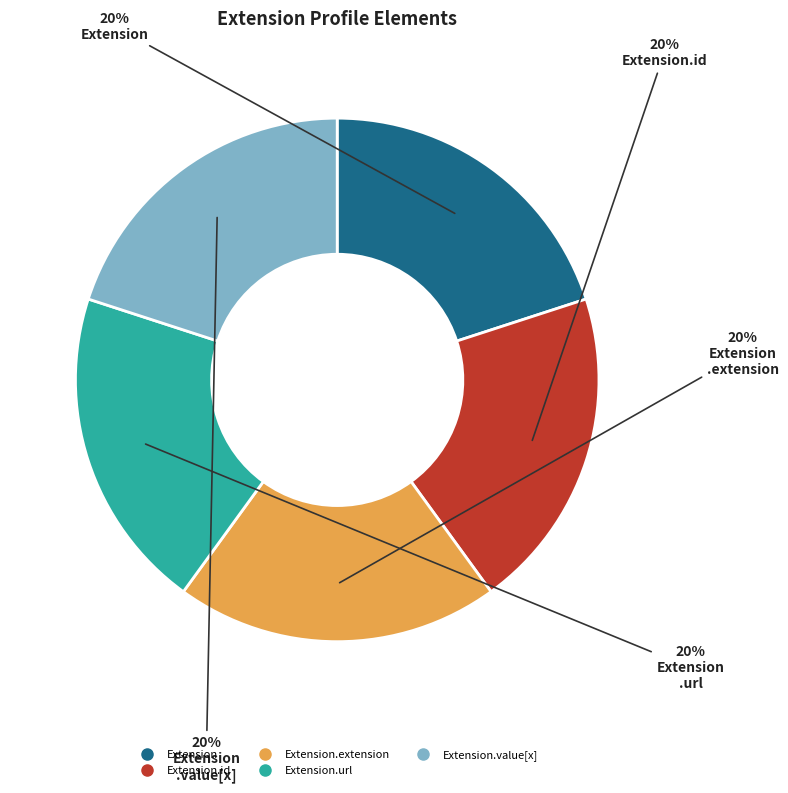

To the nearest percent, what is the average slice percentage?

20%